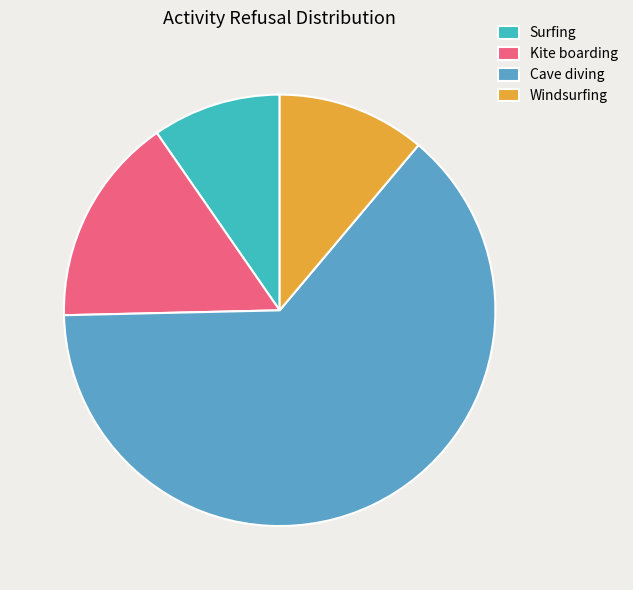

What is the smallest slice in the pie chart?

Surfing